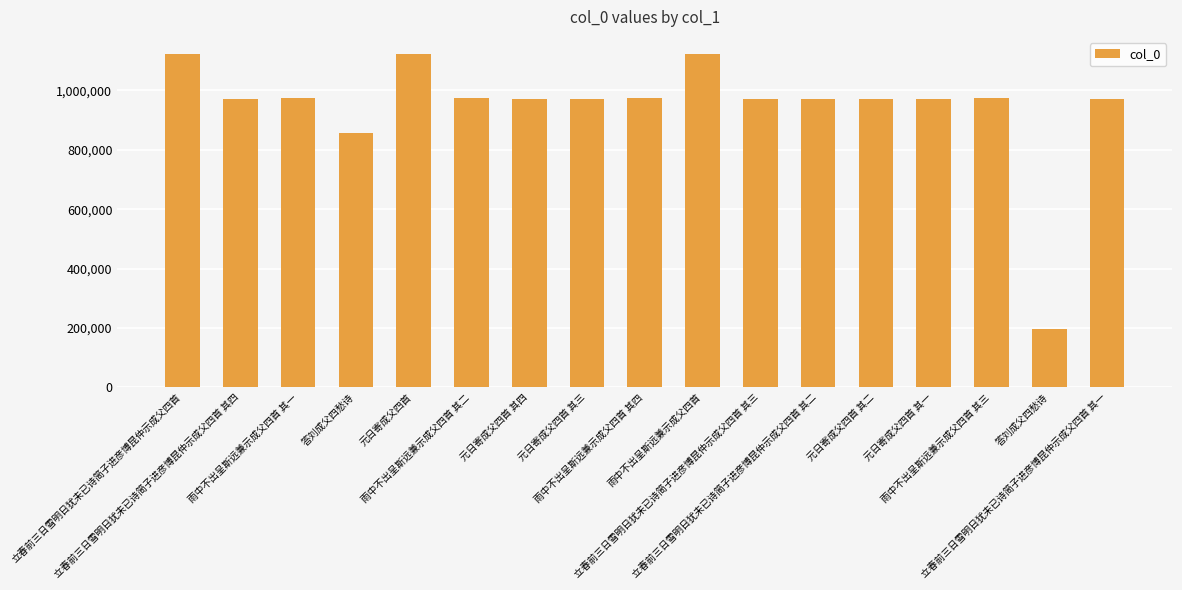

Are the bars horizontal?

No